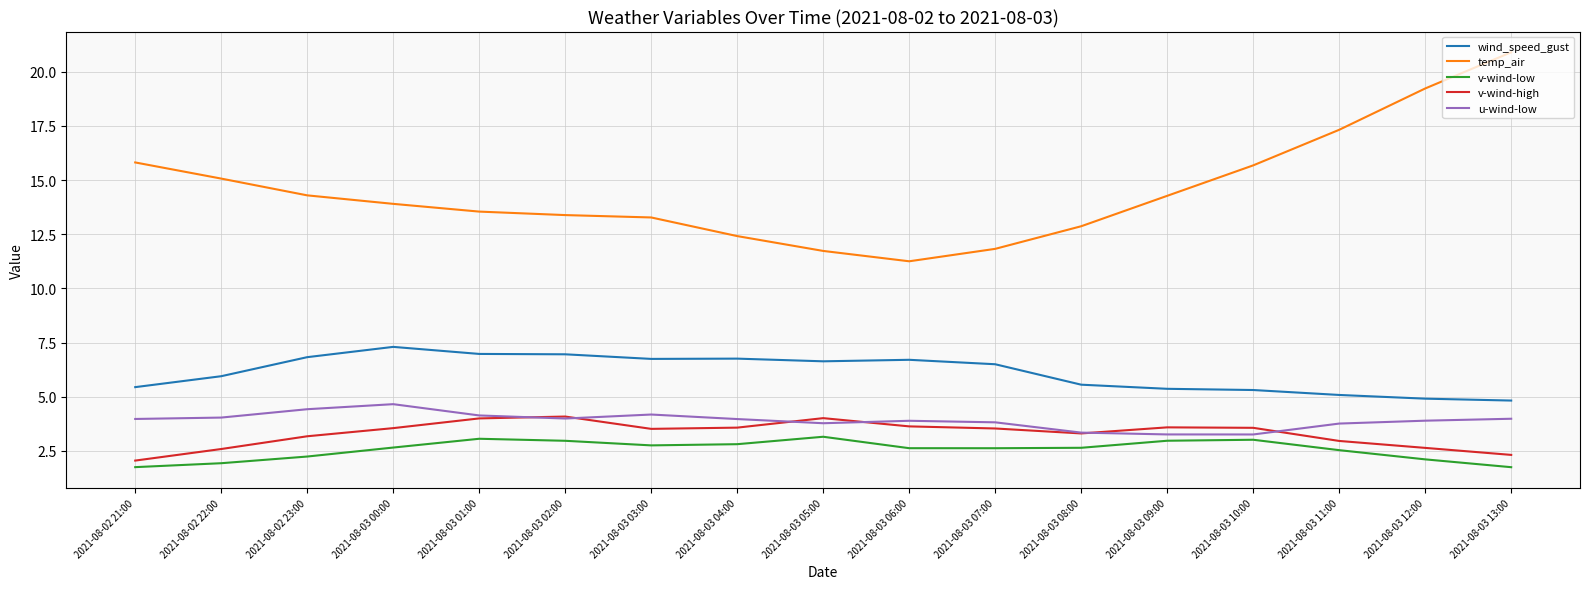

True or false: v-wind-high has more than 0 interior local peaks.

True